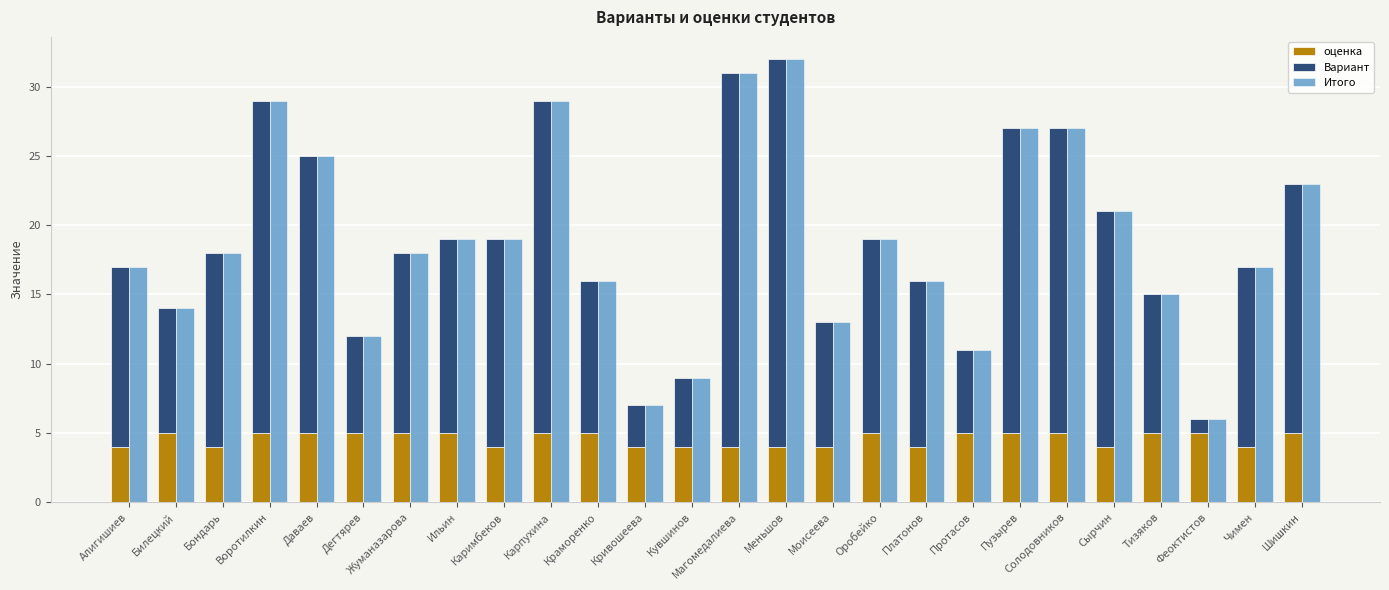

Reading left to right, what are all the values shown in this chart?

оценка: 4	5	4	5	5	5	5	5	4	5	5	4	4	4	4	4	5	4	5	5	5	4	5	5	4	5
Вариант: 13	9	14	24	20	7	13	14	15	24	11	3	5	27	28	9	14	12	6	22	22	17	10	1	13	18
Итого: 17	14	18	29	25	12	18	19	19	29	16	7	9	31	32	13	19	16	11	27	27	21	15	6	17	23